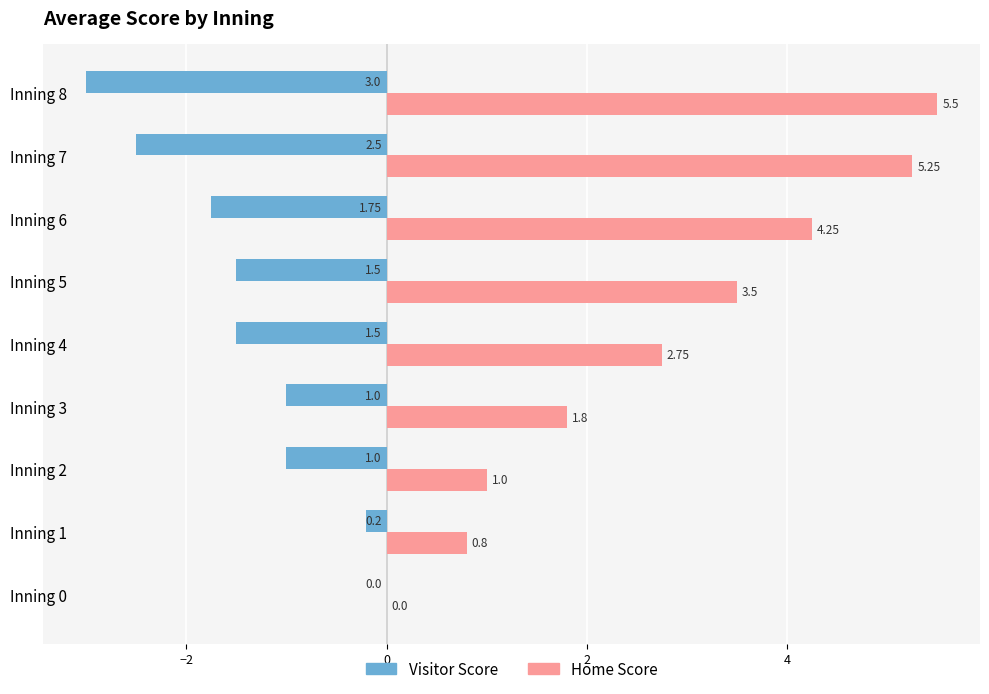

What is the total value across all series at Inning 5?

2.0